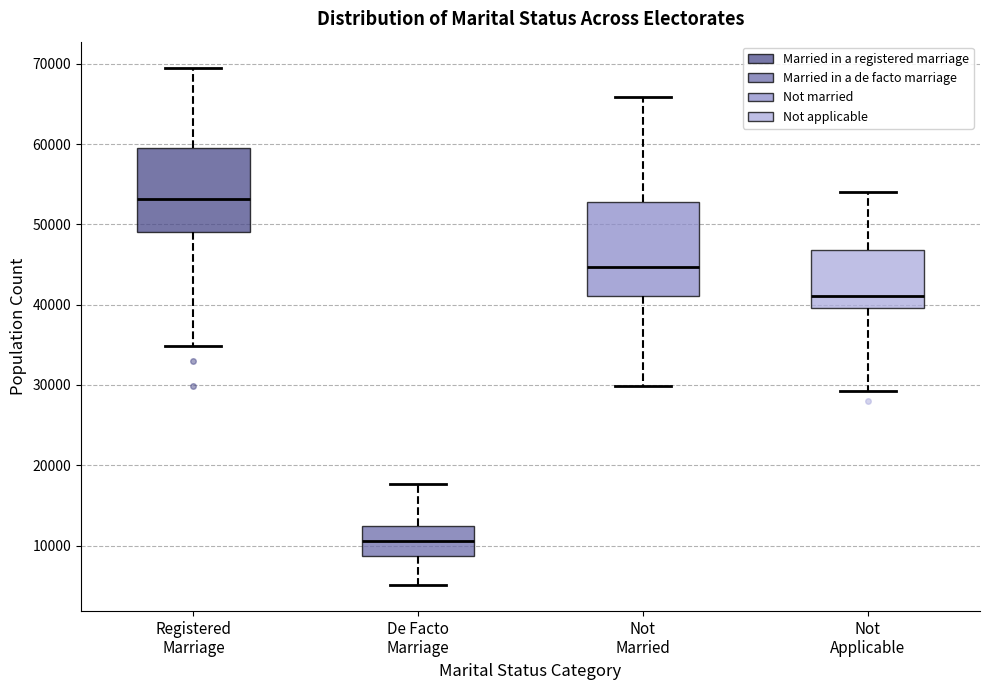

Comparing the boxes themselves (not the whiskers), which one is the tallest?

Not Married